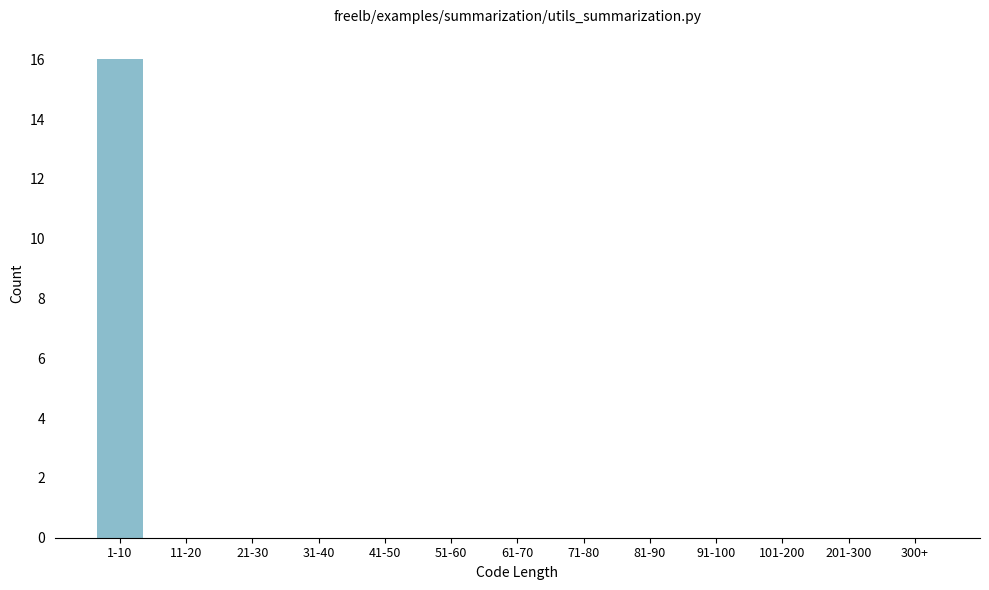

Reading left to right, transcribe all the data shown in this chart.

1-10=16	11-20=0	21-30=0	31-40=0	41-50=0	51-60=0	61-70=0	71-80=0	81-90=0	91-100=0	101-200=0	201-300=0	300+=0